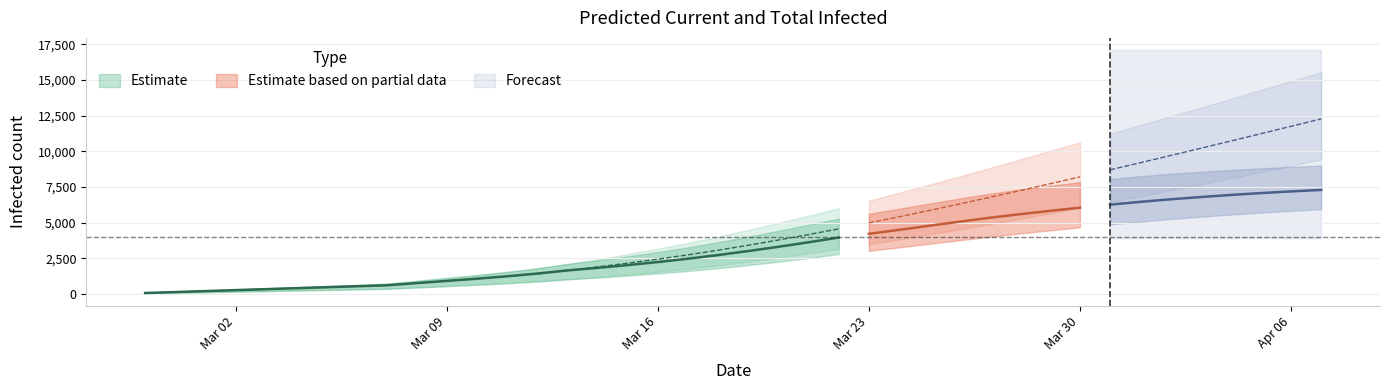

True or false: predicted_current_infected_upper and predicted_current_infected_lower cross at least once.

False